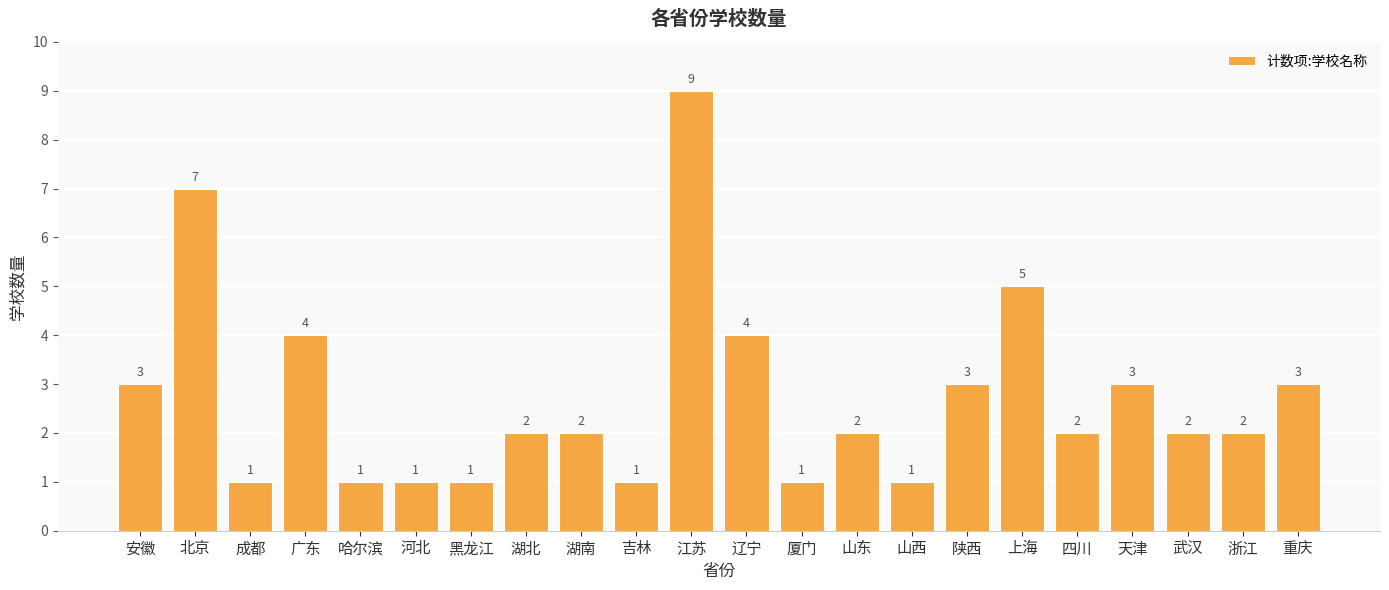

What is the approximate value at 浙江?

2